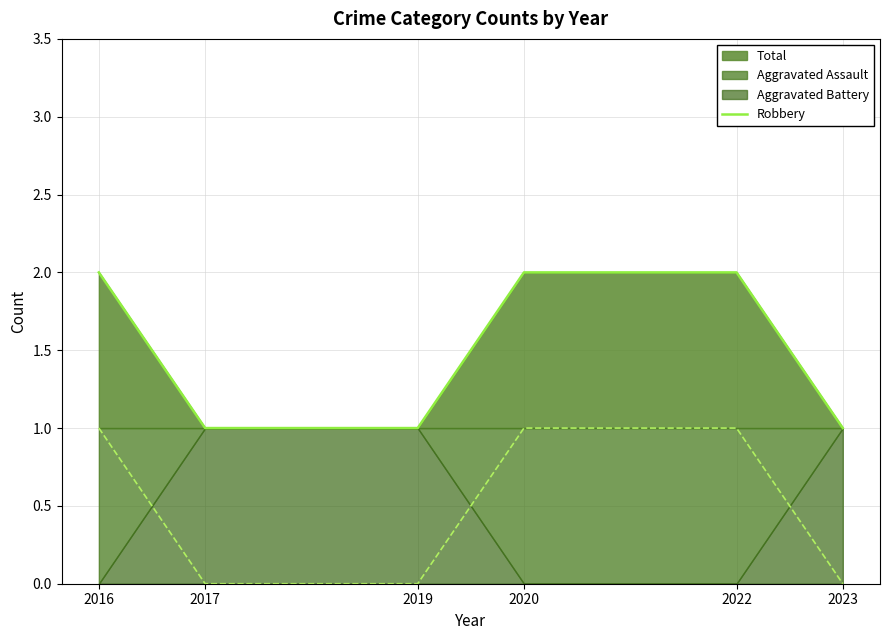

Approximately how many times larger is the value at 2023 compared to 2016?

0.5